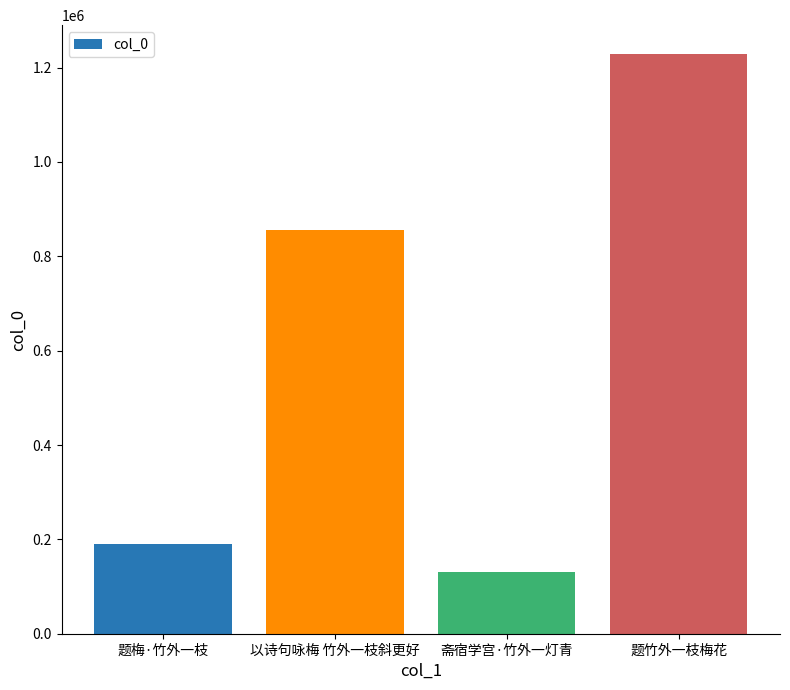

Does the chart contain any negative values?

No